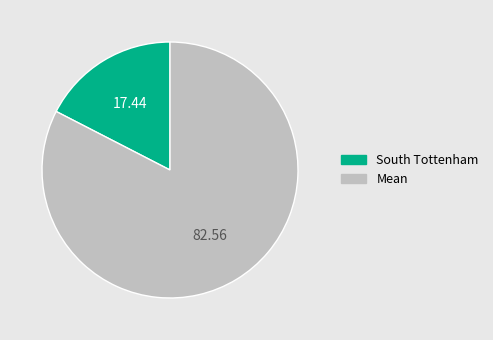

Is there any slice that represents more than half of the pie?

Yes